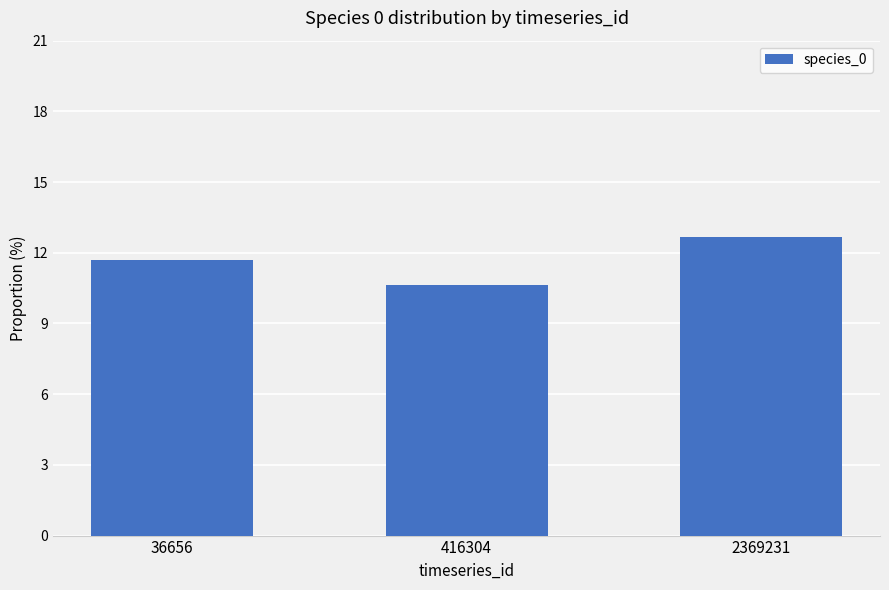

How many categories are shown in the chart?

3